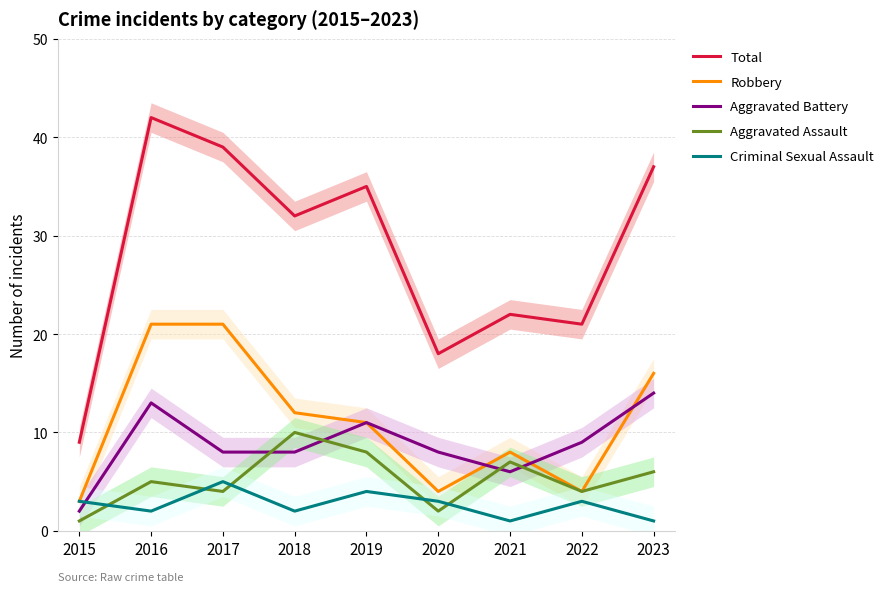

Reading left to right, extract all data points from this chart.

Total: 2015=9	2016=42	2017=39	2018=32	2019=35	2020=18	2021=22	2022=21	2023=37
Robbery: 2015=3	2016=21	2017=21	2018=12	2019=11	2020=4	2021=8	2022=4	2023=16
Aggravated Battery: 2015=2	2016=13	2017=8	2018=8	2019=11	2020=8	2021=6	2022=9	2023=14
Aggravated Assault: 2015=1	2016=5	2017=4	2018=10	2019=8	2020=2	2021=7	2022=4	2023=6
Criminal Sexual Assault: 2015=3	2016=2	2017=5	2018=2	2019=4	2020=3	2021=1	2022=3	2023=1